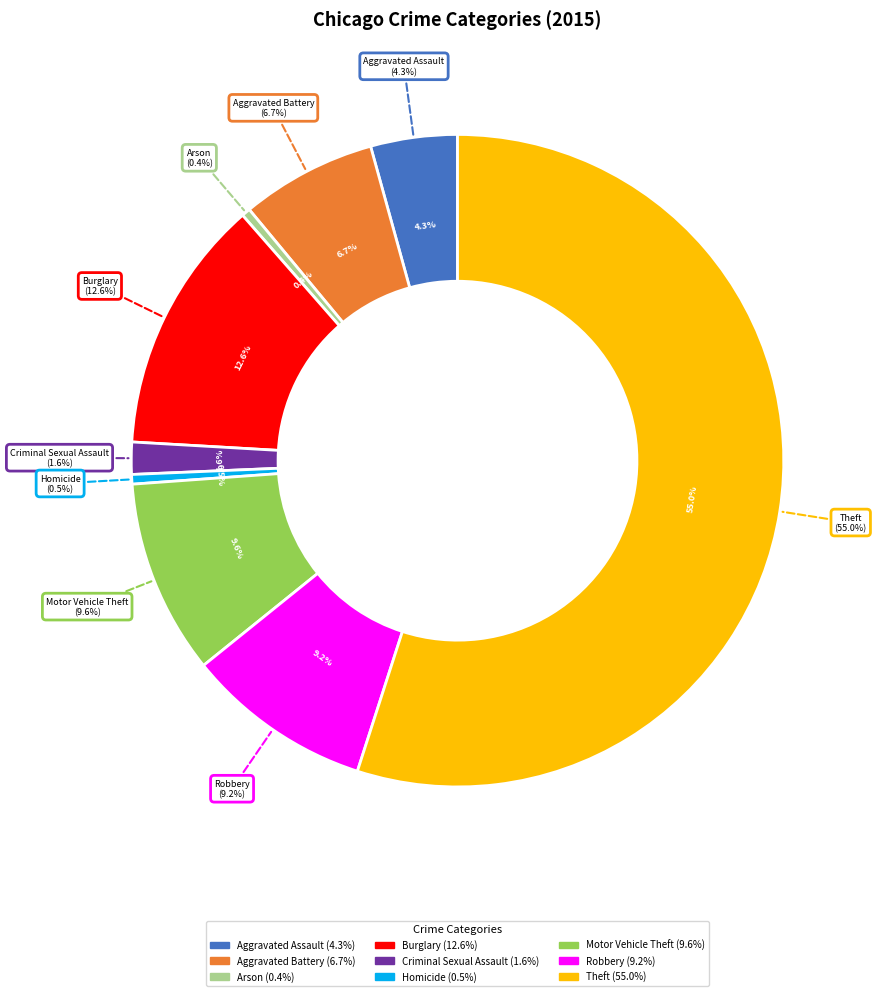

How many segments does this pie chart have?

9